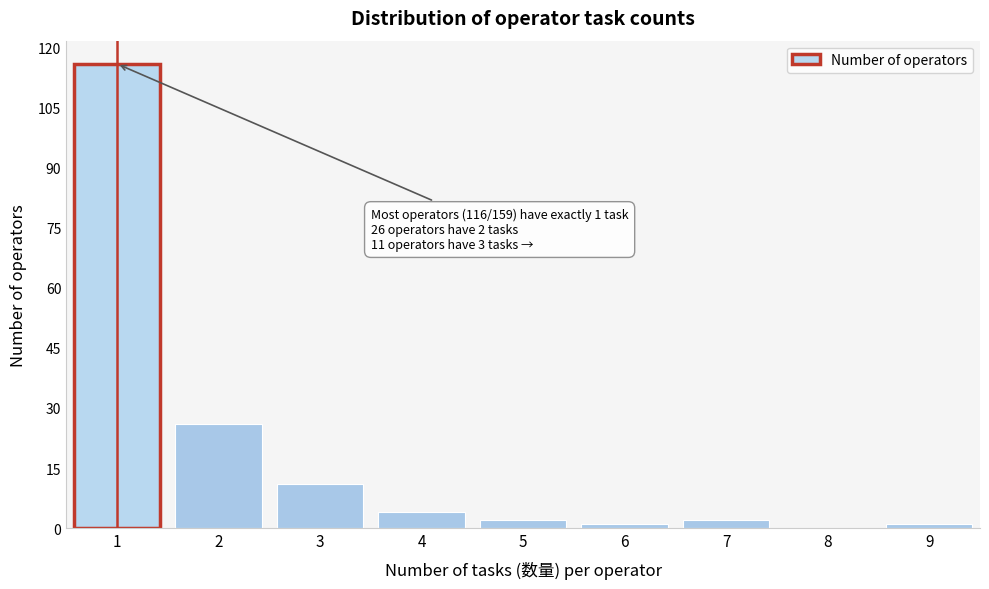

Reading left to right, list all the values displayed in this chart.

1=116	2=26	3=11	4=4	5=2	6=1	7=2	8=0	9=1